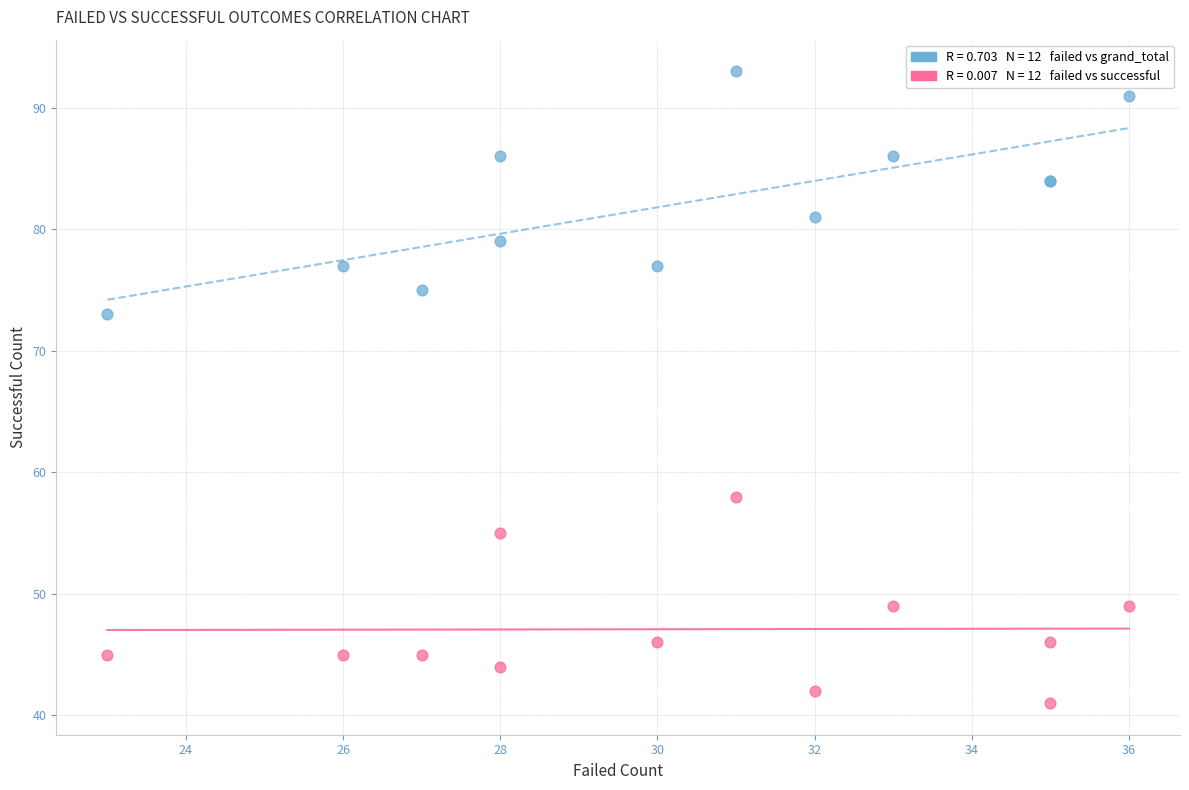

Across all series, what Y value is closest to 67?

73